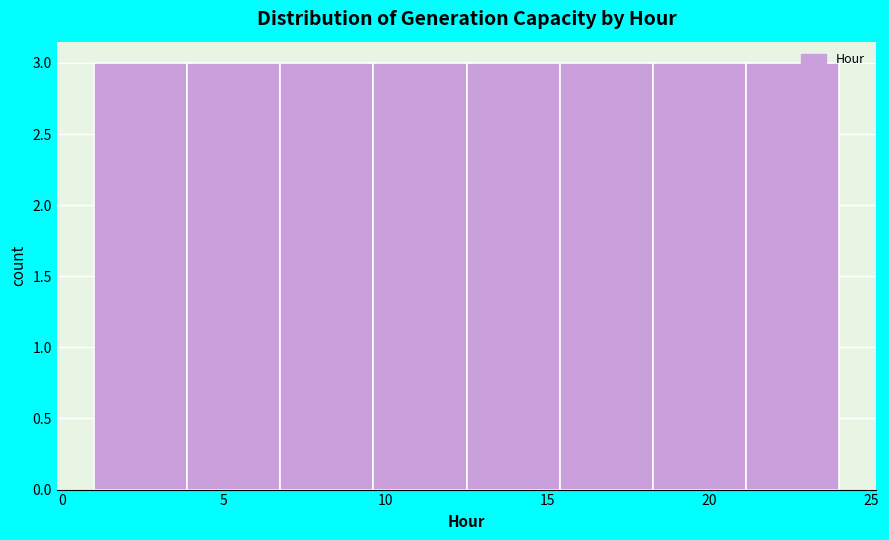

Reading left to right, list every bar in this chart as the range it spans on the x-axis followed by its height. Neither the bar edges nor the heights are printed on the chart, so give them approximately, as read against the axes.

1.0 to 4.0: 3
4.0 to 7.0: 3
7.0 to 9.5: 3
9.5 to 12.5: 3
12.5 to 15.5: 3
15.5 to 18.5: 3
18.5 to 21.0: 3
21.0 to 24.0: 3